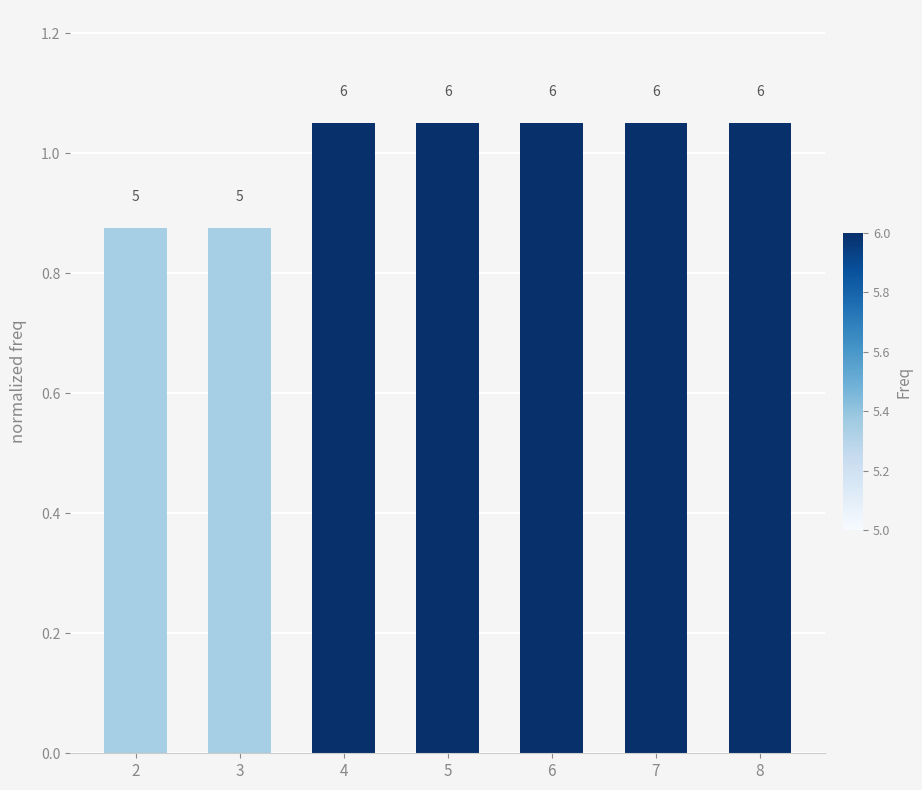

How many bars are there in total?

7